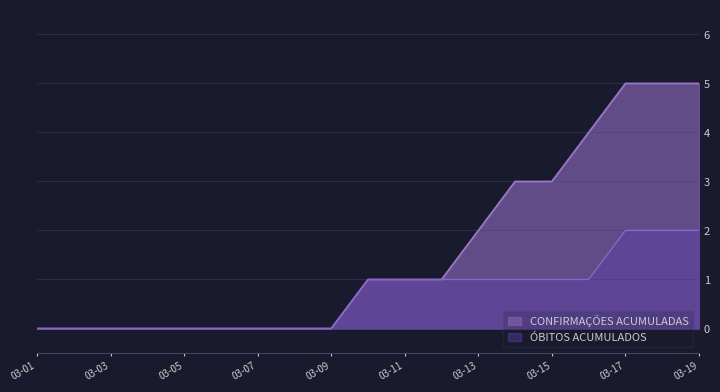

Rank the series by their average value, from highest to lowest.

CONFIRMAÇÕES ACUMULADAS, ÓBITOS ACUMULADOS